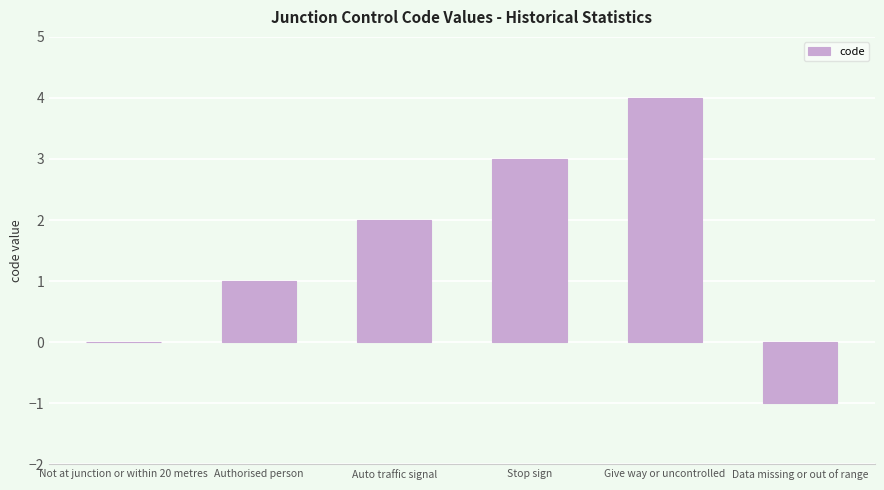

Count the number of categories in the chart.

6